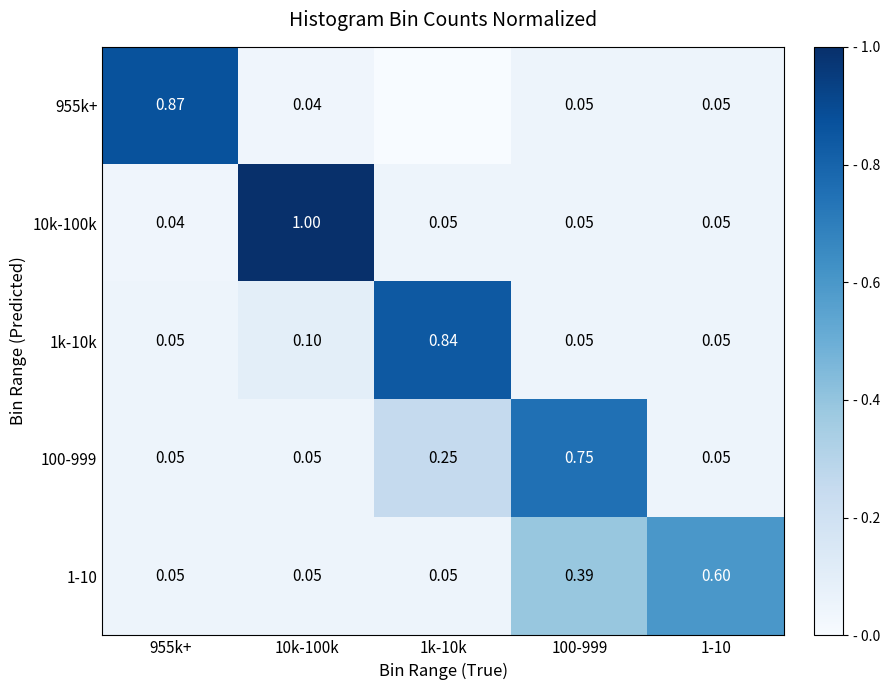

Is the value of 955k+ at 955k+ greater than the value of 1-10 at 10k-100k?

Yes